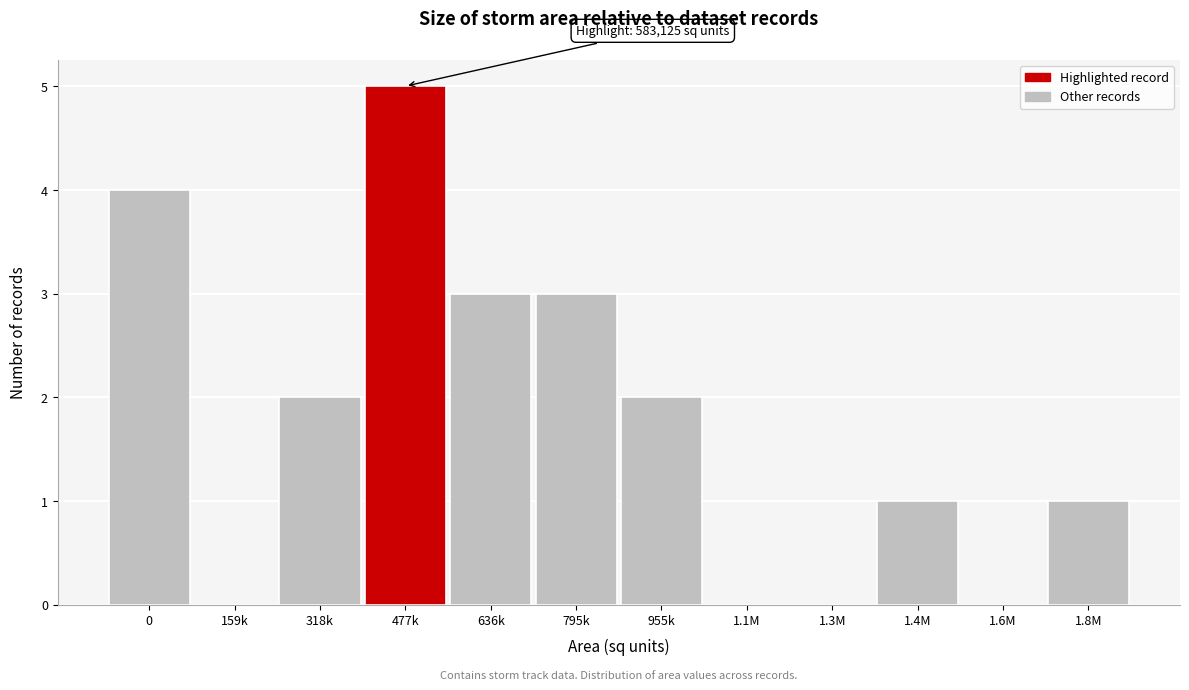

Reading left to right, what are all the values shown in this chart?

0=4	159k=0	318k=2	477k=5	636k=3	795k=3	955k=2	1.1M=0	1.3M=0	1.4M=1	1.6M=0	1.8M=1